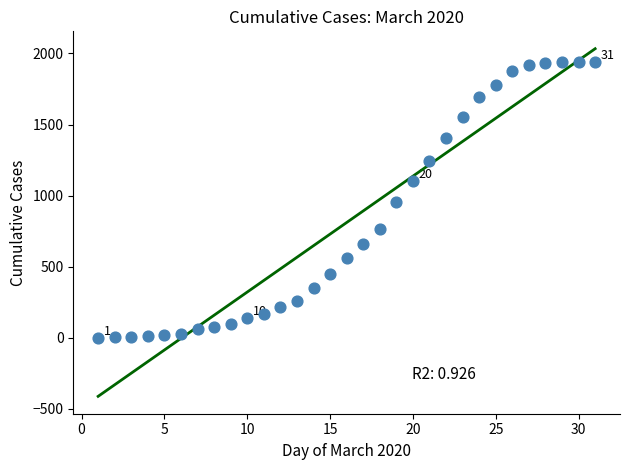

What is the range of X values (max minus min)?

30